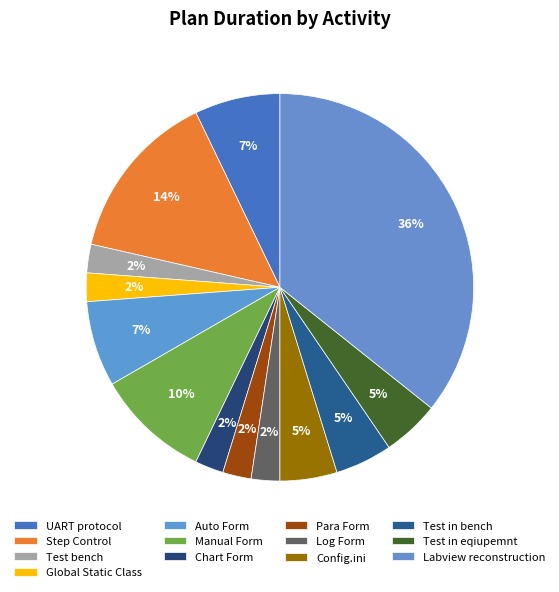

How many slices are in this pie chart?

13